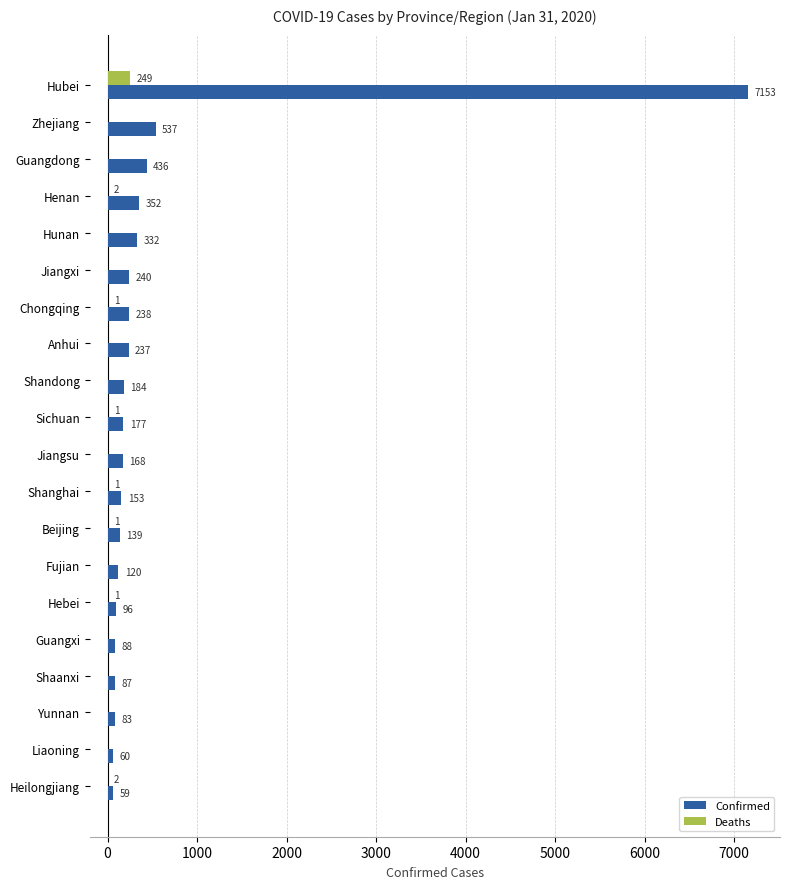

What is the sum of the Confirmed values at Liaoning and Fujian?

180